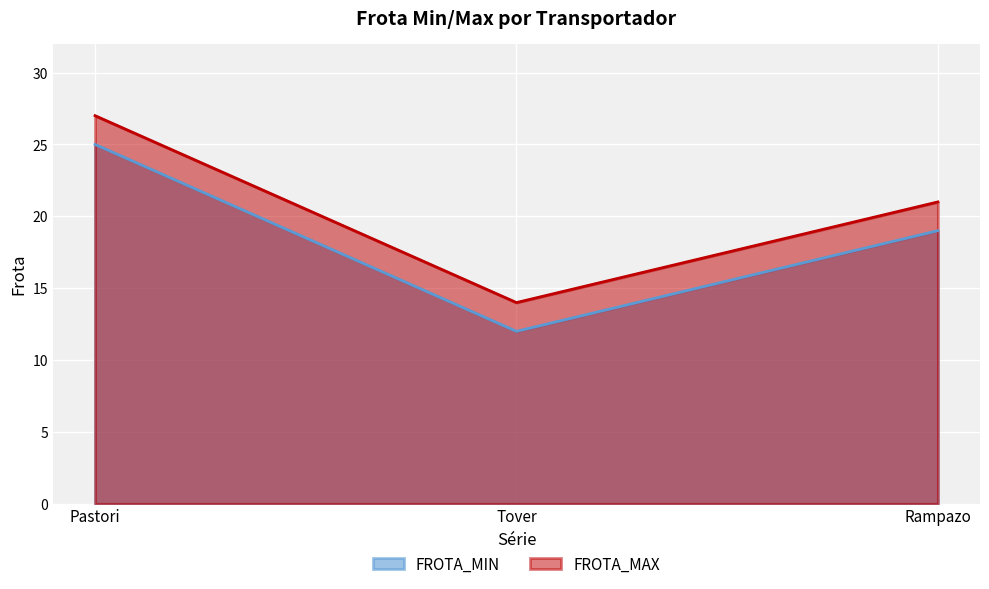

Is it true that FROTA_MIN equals 26 at Rampazo?

False